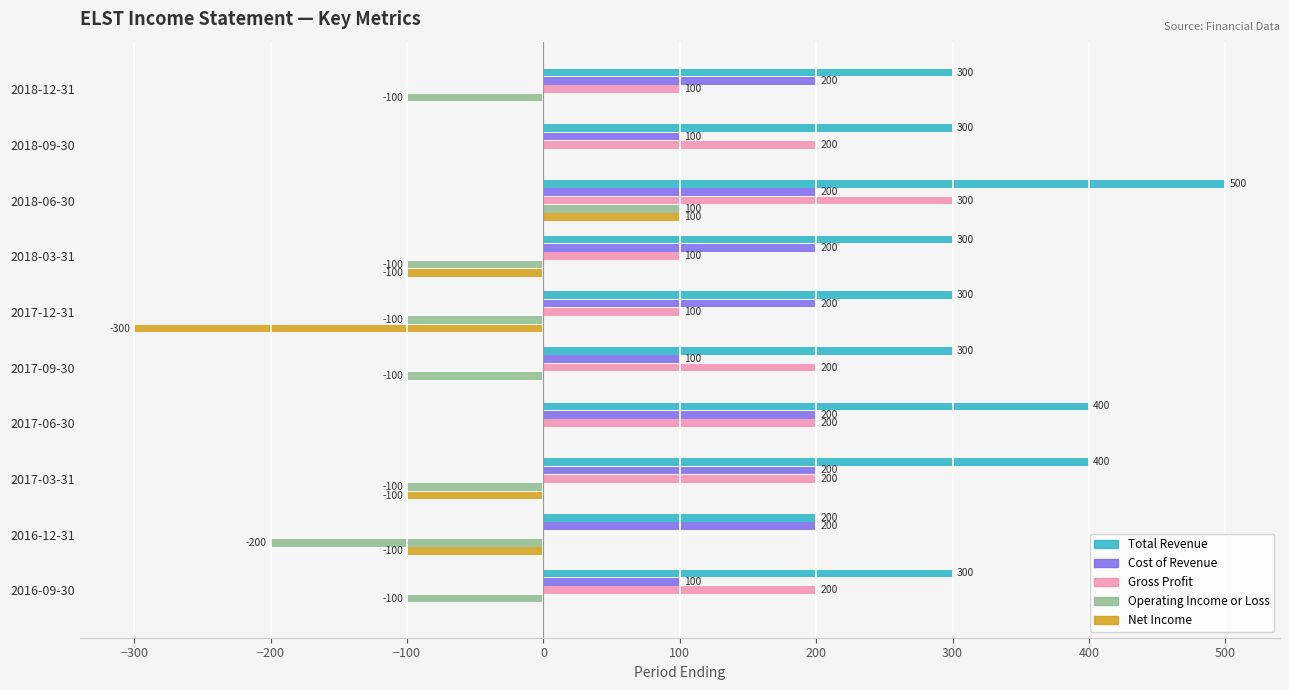

What value does the Total Revenue series have at 2016-09-30?

300